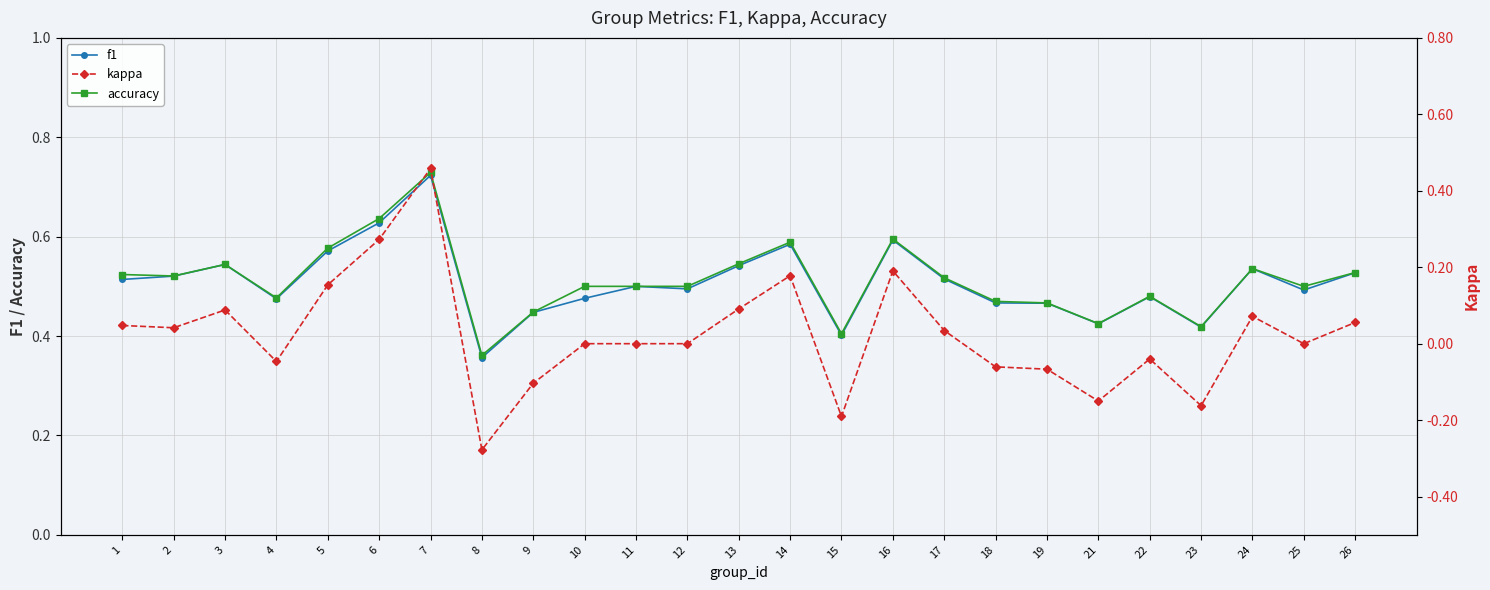

In f1, how many points are higher than both neighbors (excluding endpoints)?

7